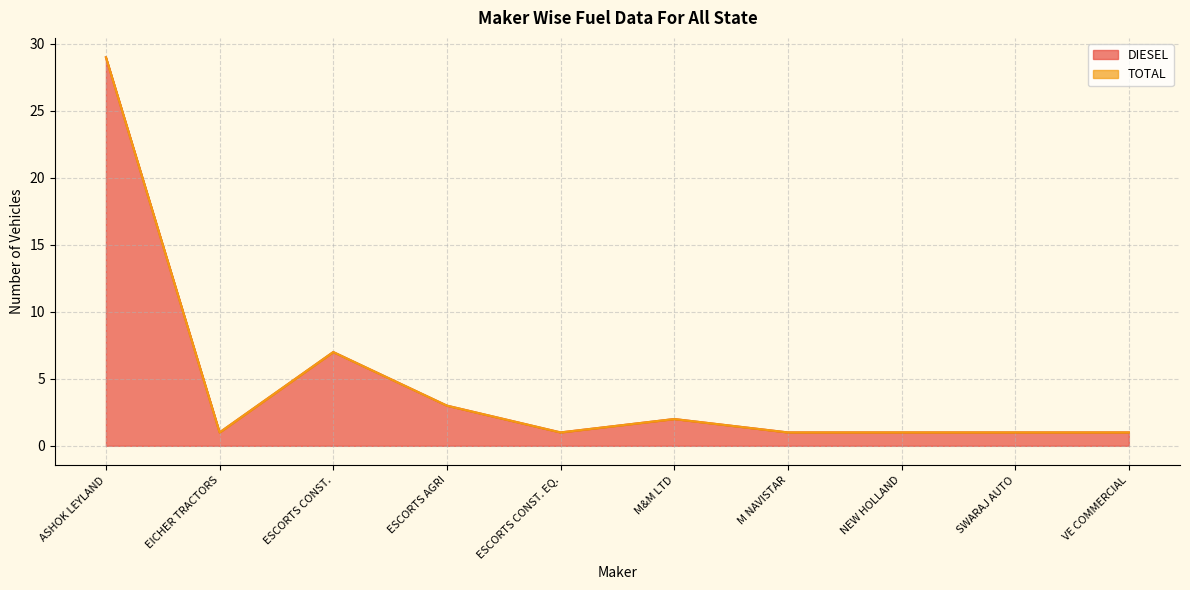

Is it true that DIESEL equals 0 at VE COMMERCIAL?

False